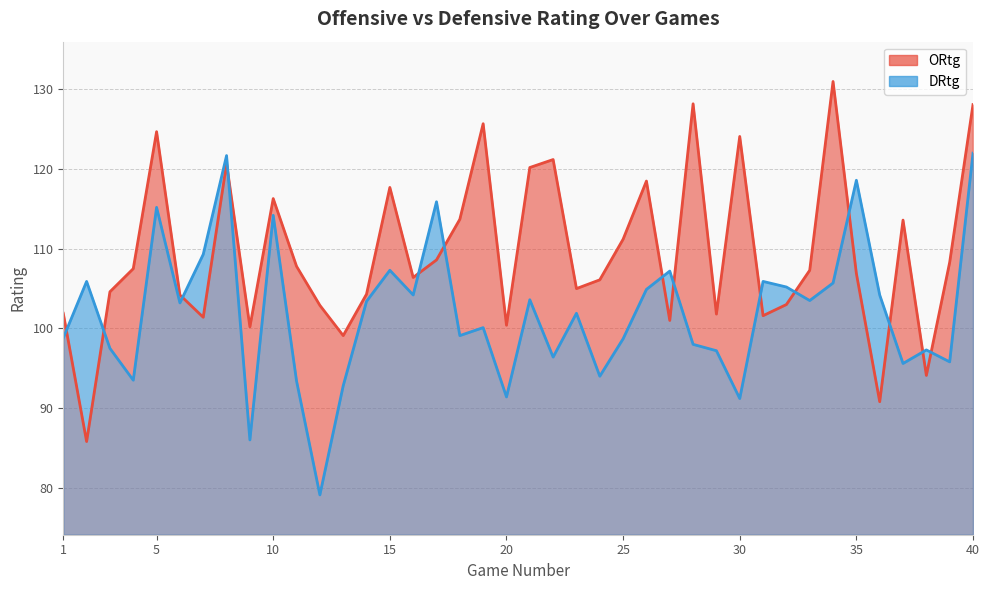

What is the difference between the ORtg values at 40 and 12?

25.2